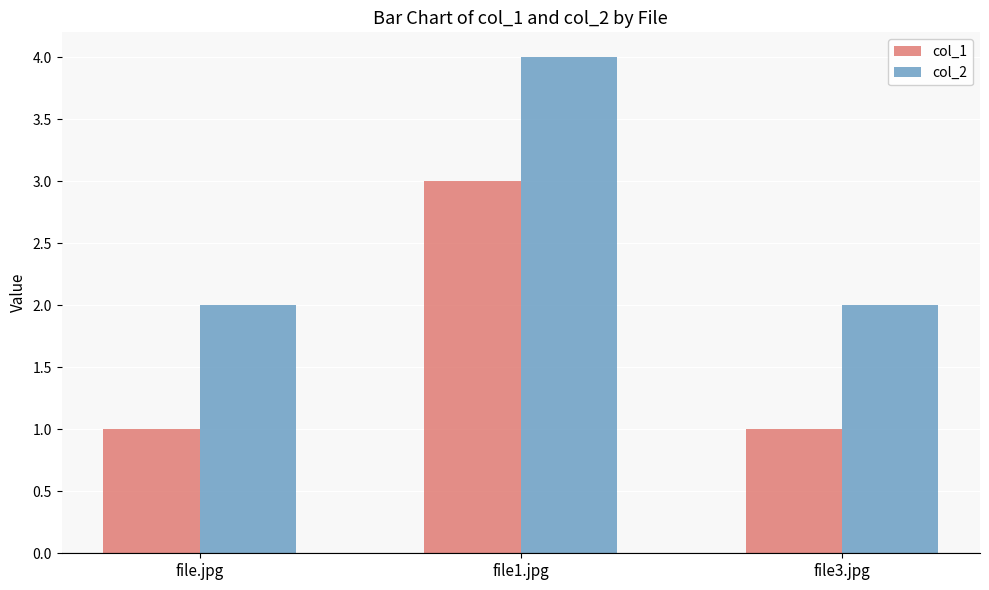

What is the value of the col_2 bar at the 1st from the left?

2